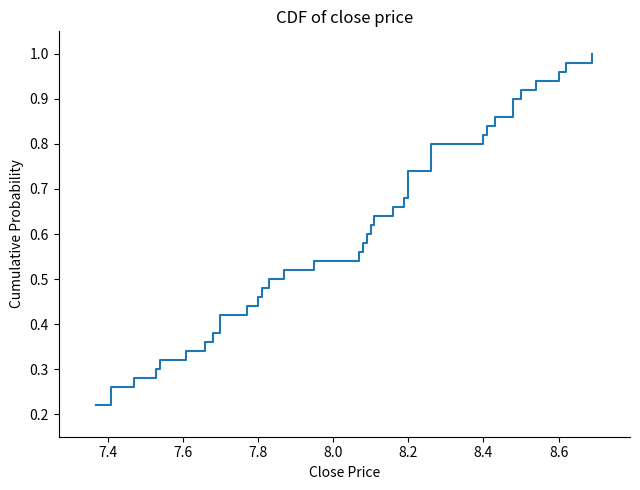

True or false: the data has more than 2 interior local peaks.

False